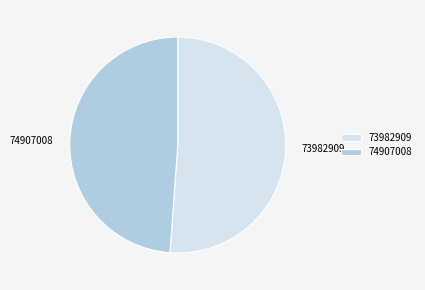

Between 73982909 and 74907008, which is larger?

73982909